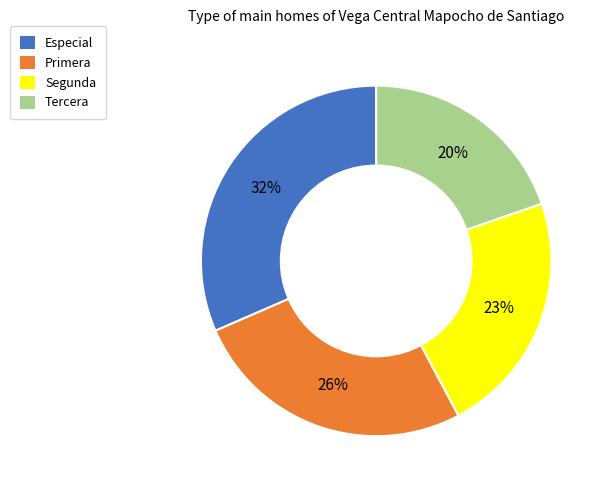

The Especial slice represents 32% of the pie. True or false?

True